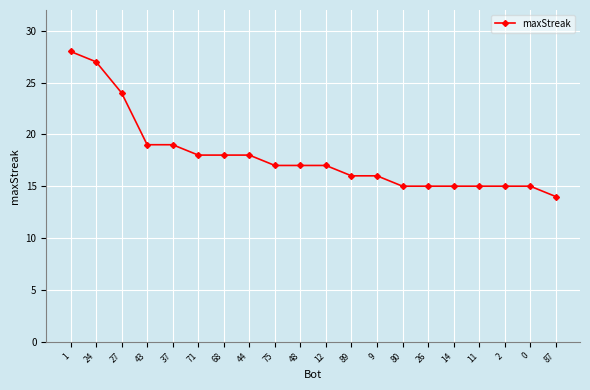

How many data points does each series have?

20